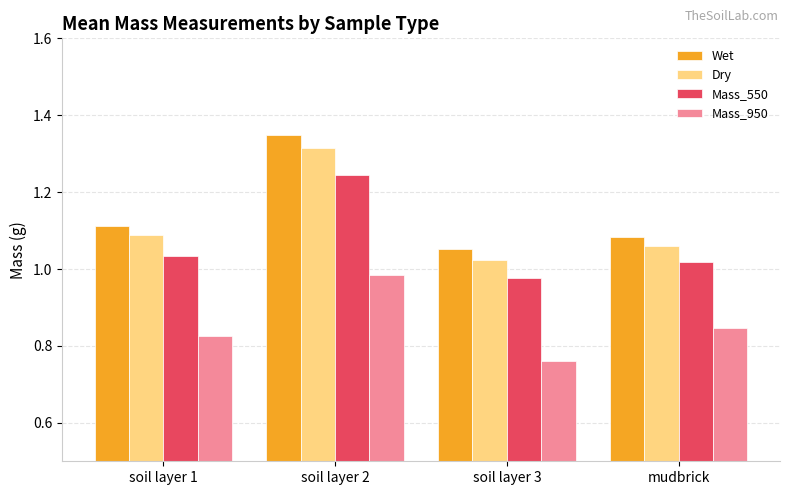

At which label is Wet closest to 1?

soil layer 3